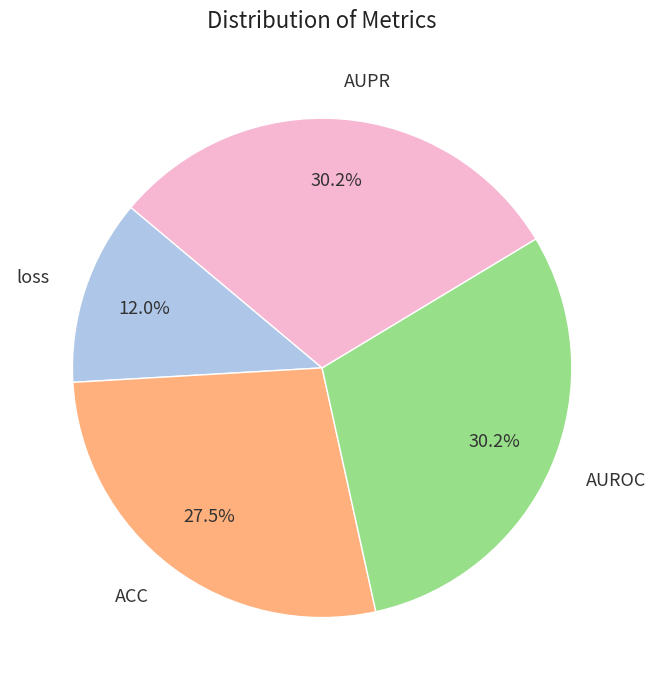

What is the smallest slice in the pie chart?

loss